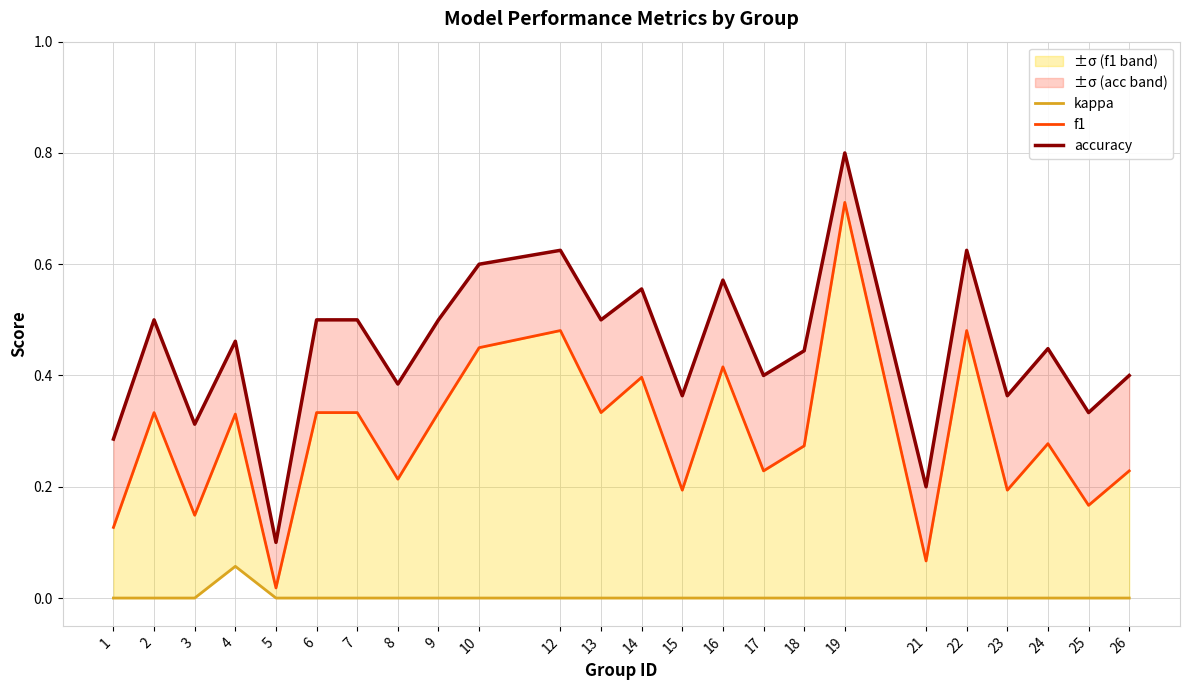

Is it true that kappa equals 0.0 at 19?

True